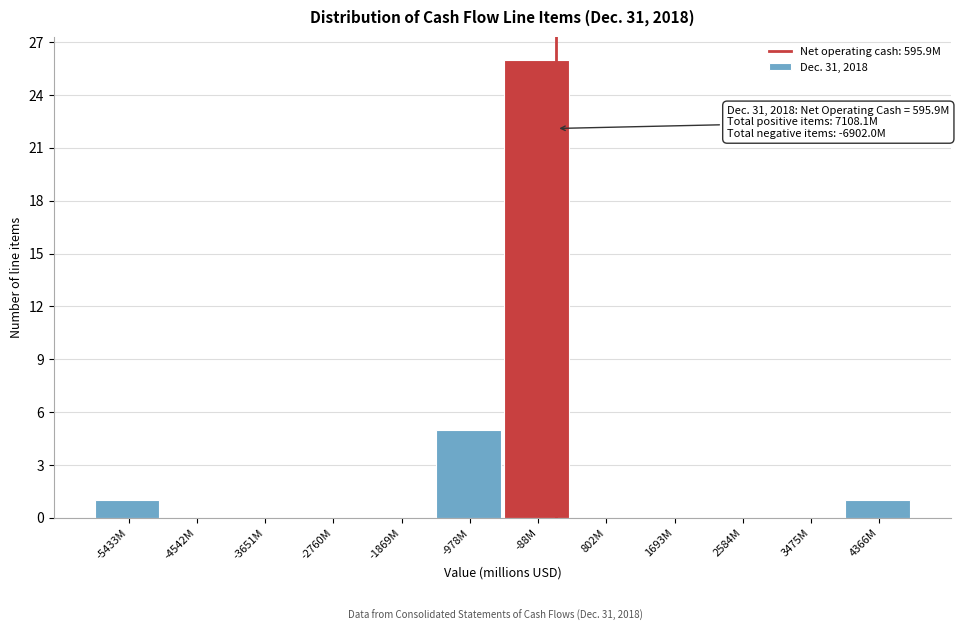

Reading left to right, extract all data points from this chart.

-5433M=1	-4542M=0	-3651M=0	-2760M=0	-1869M=0	-978M=5	-88M=26	802M=0	1693M=0	2584M=0	3475M=0	4366M=1